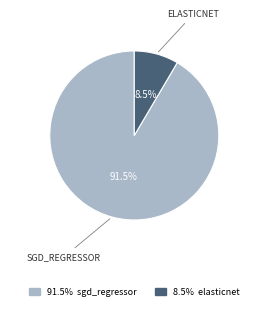

Does any single category account for the majority?

Yes